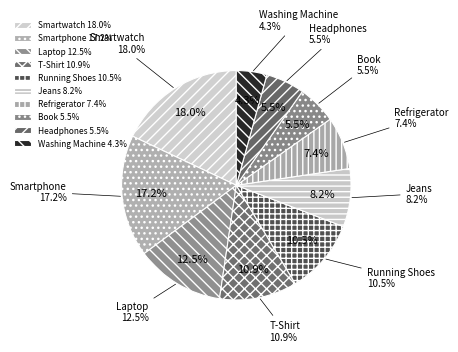

What is the largest slice in the pie chart?

Smartwatch